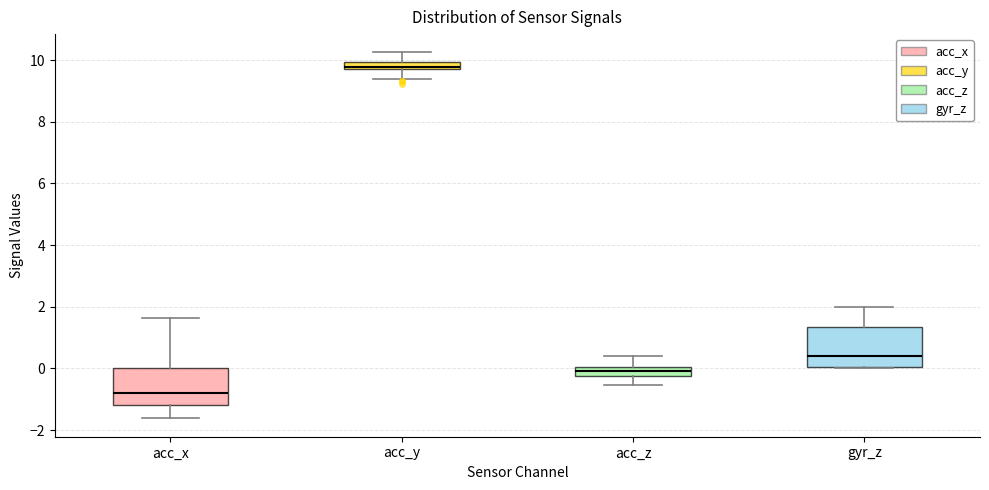

Where does the median line of the box for acc_x sit on the y-axis? The values are not printed on the chart, so give them approximately, as read against the axis.

-0.8